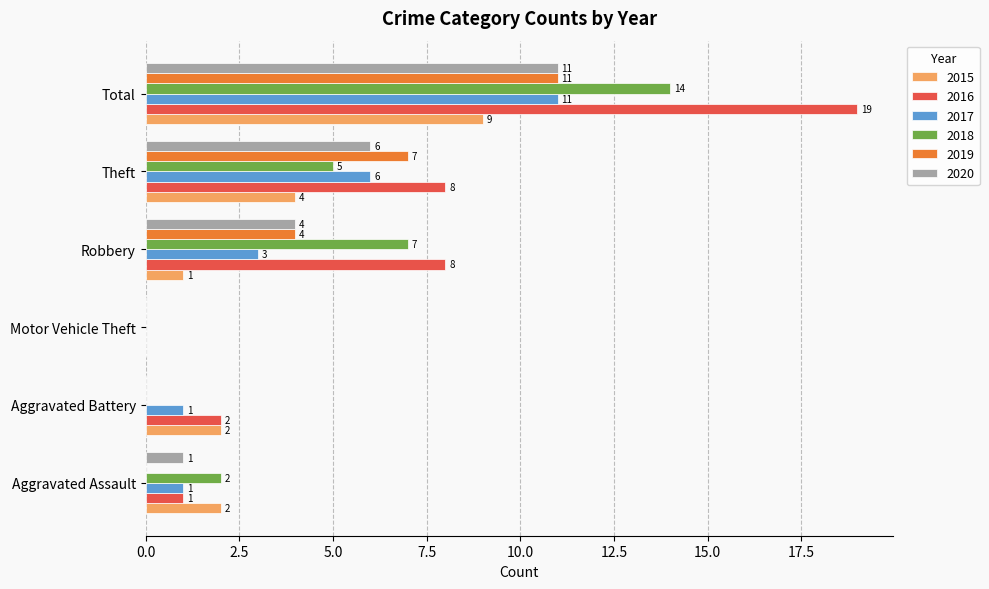

What is the average value of the 2020 series?

4